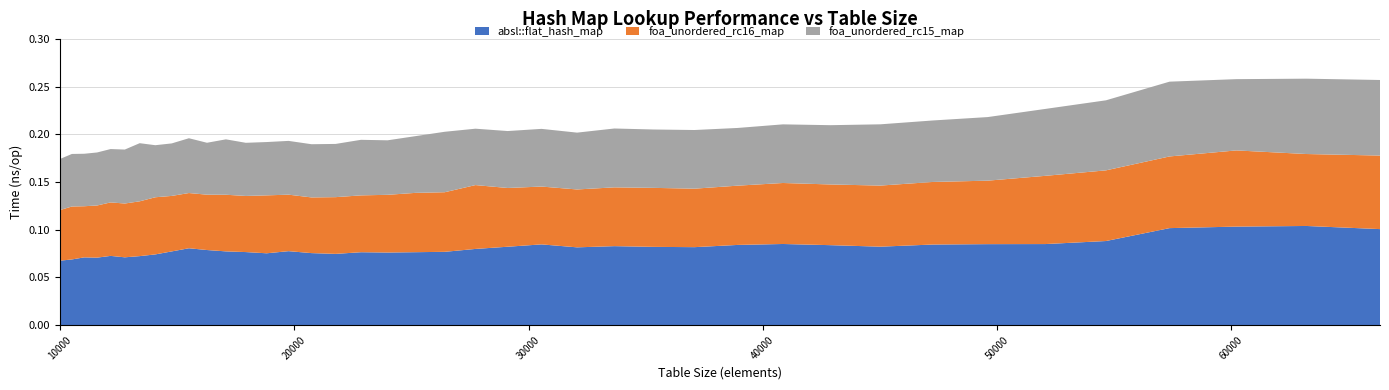

Reading right to left, transcribe all the data shown in this chart.

absl::flat_hash_map: 0.1	0.1	0.1	0.1	0.1	0.1	0.1	0.1	0.1	0.1	0.1	0.1	0.1	0.1	0.1	0.1	0.1	0.1	0.1	0.1	0.1	0.1	0.1	0.1	0.1	0.1	0.1	0.1	0.1	0.1	0.1	0.1	0.1	0.1	0.1	0.1	0.1	0.1	0.1	0.1
foa_unordered_rc16_map: 0.1	0.1	0.1	0.1	0.1	0.1	0.1	0.1	0.1	0.1	0.1	0.1	0.1	0.1	0.1	0.1	0.1	0.1	0.1	0.1	0.1	0.1	0.1	0.1	0.1	0.1	0.1	0.1	0.1	0.1	0.1	0.1	0.1	0.1	0.1	0.1	0.1	0.1	0.1	0.1
foa_unordered_rc15_map: 0.1	0.1	0.1	0.1	0.1	0.1	0.1	0.1	0.1	0.1	0.1	0.1	0.1	0.1	0.1	0.1	0.1	0.1	0.1	0.1	0.1	0.1	0.1	0.1	0.1	0.1	0.1	0.1	0.1	0.1	0.1	0.1	0.1	0.1	0.1	0.1	0.1	0.1	0.1	0.1